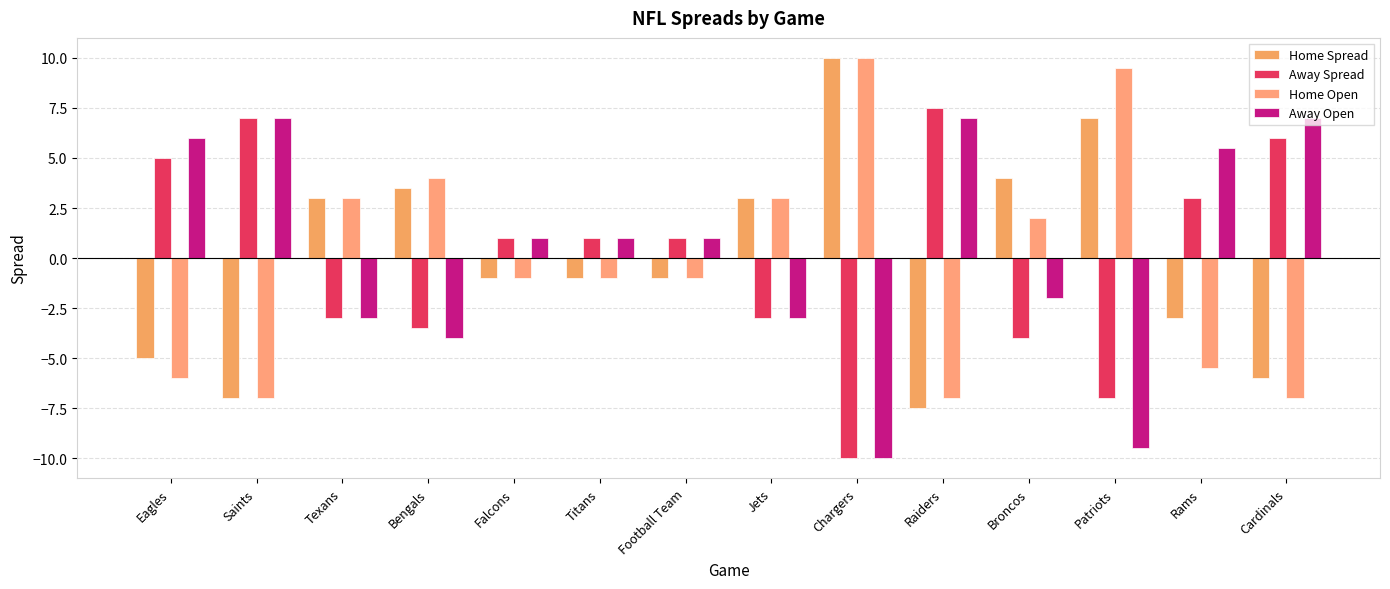

How many values in Home Open are below zero?

8